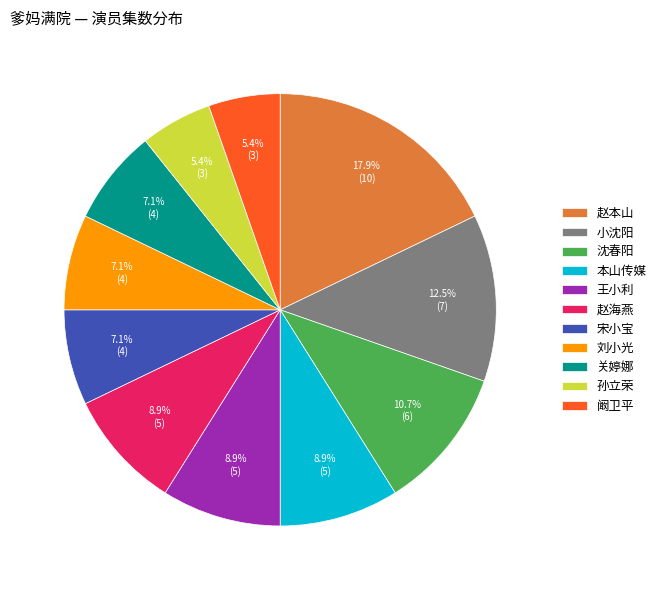

How many slices are in this pie chart?

11